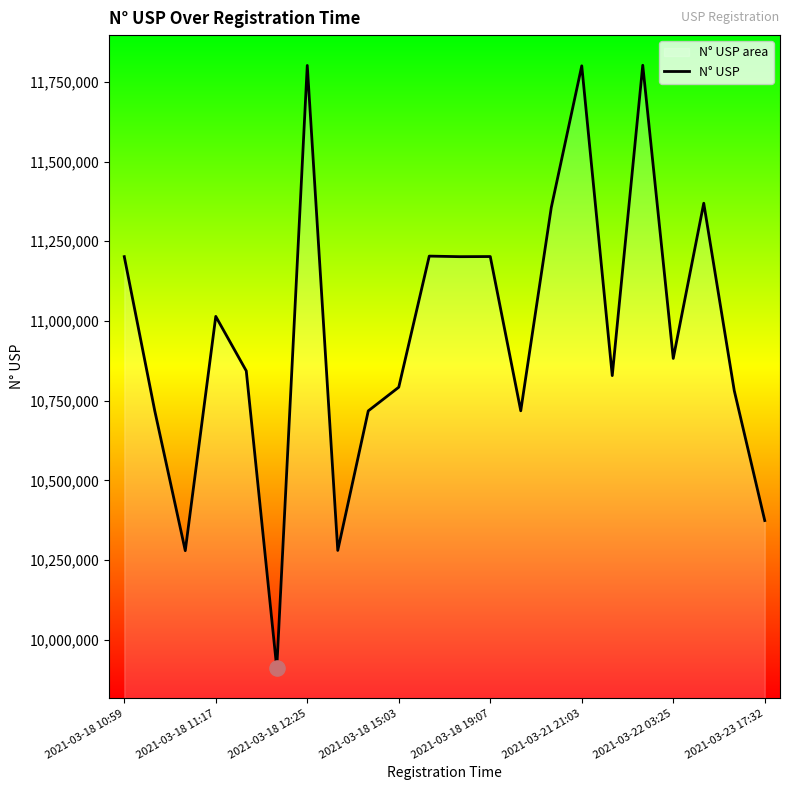

Which has a higher value, 2021-03-18 12:25 or 2021-03-18 19:07?

2021-03-18 12:25